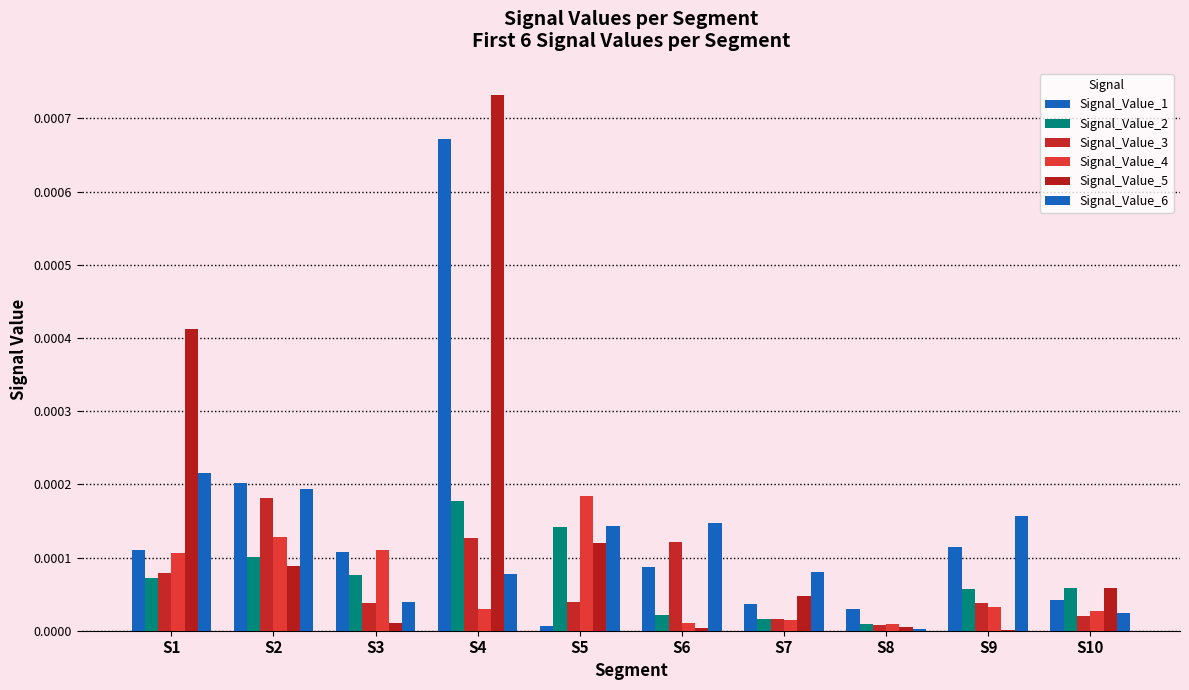

Which series has the widest spread of values?

Signal_Value_5